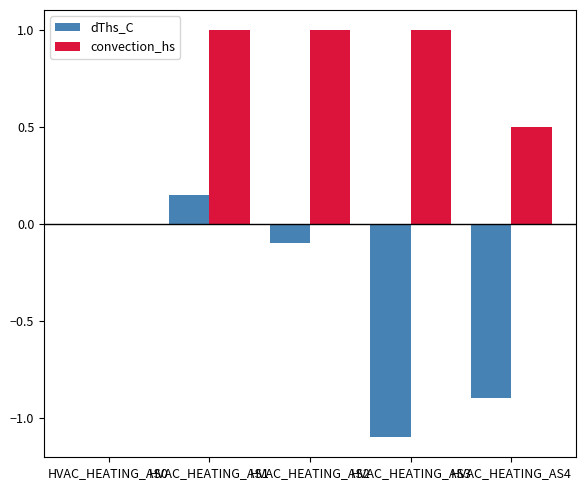

The value of dThs_C at HVAC_HEATING_AS4 is -0.6. True or false?

False